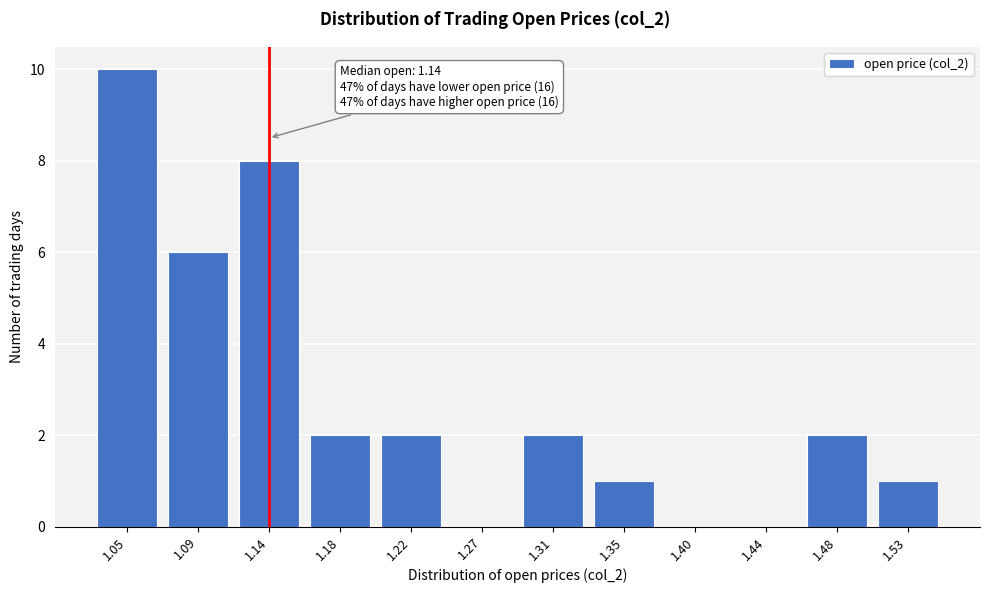

Reading left to right, list all the values displayed in this chart.

1.05=10	1.09=6	1.14=8	1.18=2	1.22=2	1.27=0	1.31=2	1.35=1	1.40=0	1.44=0	1.48=2	1.53=1